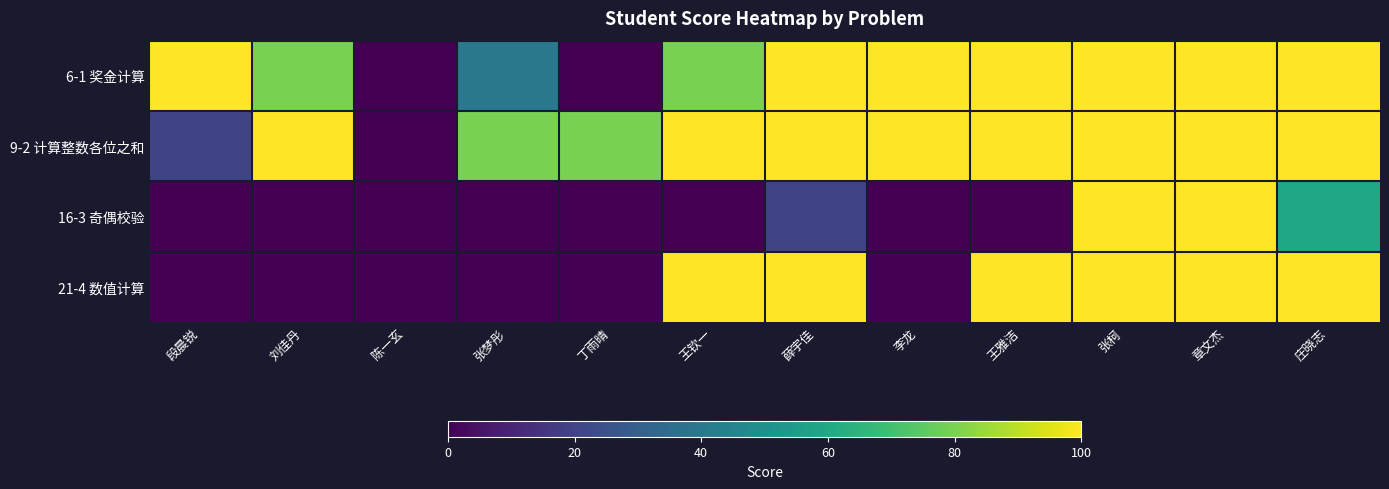

Reading left to right, what are all the values shown in this chart?

6-1 奖金计算: 段晨锐=100	刘佳丹=80	陈一玄=0	张梦彤=40	丁雨晴=0	王钦一=80	薛宇佳=100	李龙=100	王雅洁=100	张柯=100	章文杰=100	庄晓志=100
9-2 计算整数各位之和: 段晨锐=20	刘佳丹=100	陈一玄=0	张梦彤=80	丁雨晴=80	王钦一=100	薛宇佳=100	李龙=100	王雅洁=100	张柯=100	章文杰=100	庄晓志=100
16-3 奇偶校验: 段晨锐=0	刘佳丹=0	陈一玄=0	张梦彤=0	丁雨晴=0	王钦一=0	薛宇佳=20	李龙=0	王雅洁=0	张柯=100	章文杰=100	庄晓志=60
21-4 数值计算: 段晨锐=0	刘佳丹=0	陈一玄=0	张梦彤=0	丁雨晴=0	王钦一=100	薛宇佳=100	李龙=0	王雅洁=100	张柯=100	章文杰=100	庄晓志=100